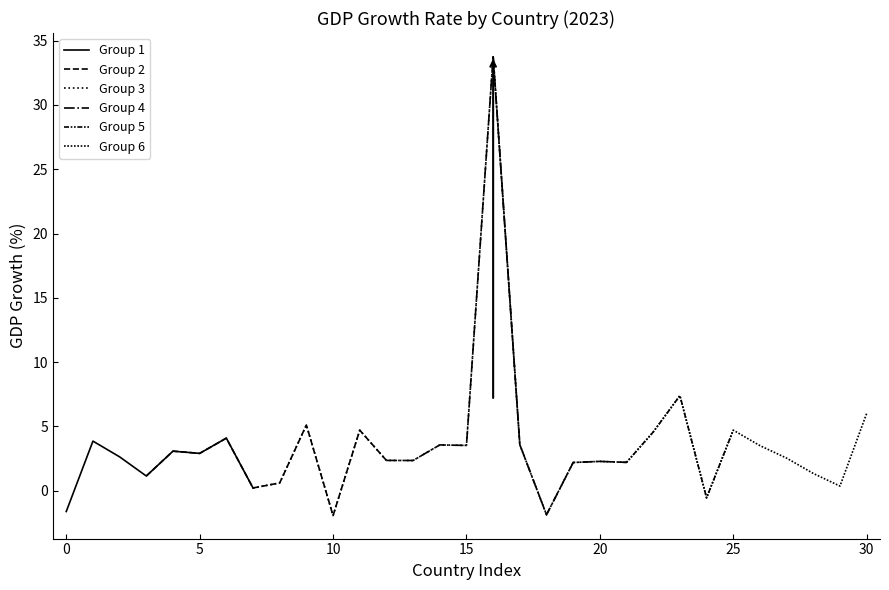

What is the smallest value displayed?

-1.9